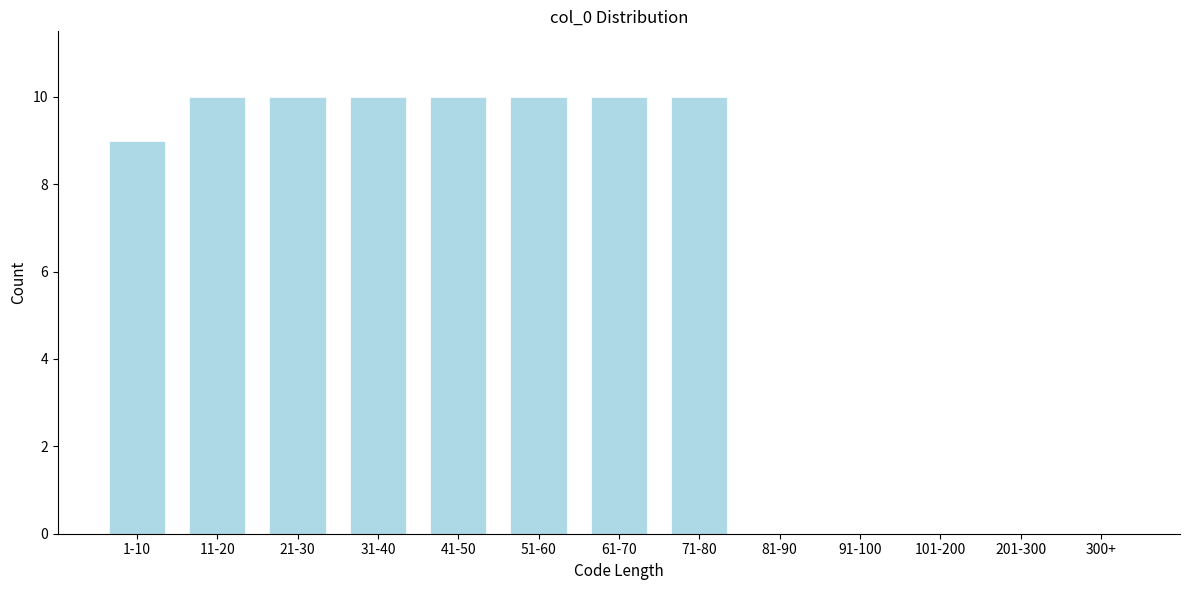

Reading right to left, transcribe all the data shown in this chart.

300+=0	201-300=0	101-200=0	91-100=0	81-90=0	71-80=10	61-70=10	51-60=10	41-50=10	31-40=10	21-30=10	11-20=10	1-10=9